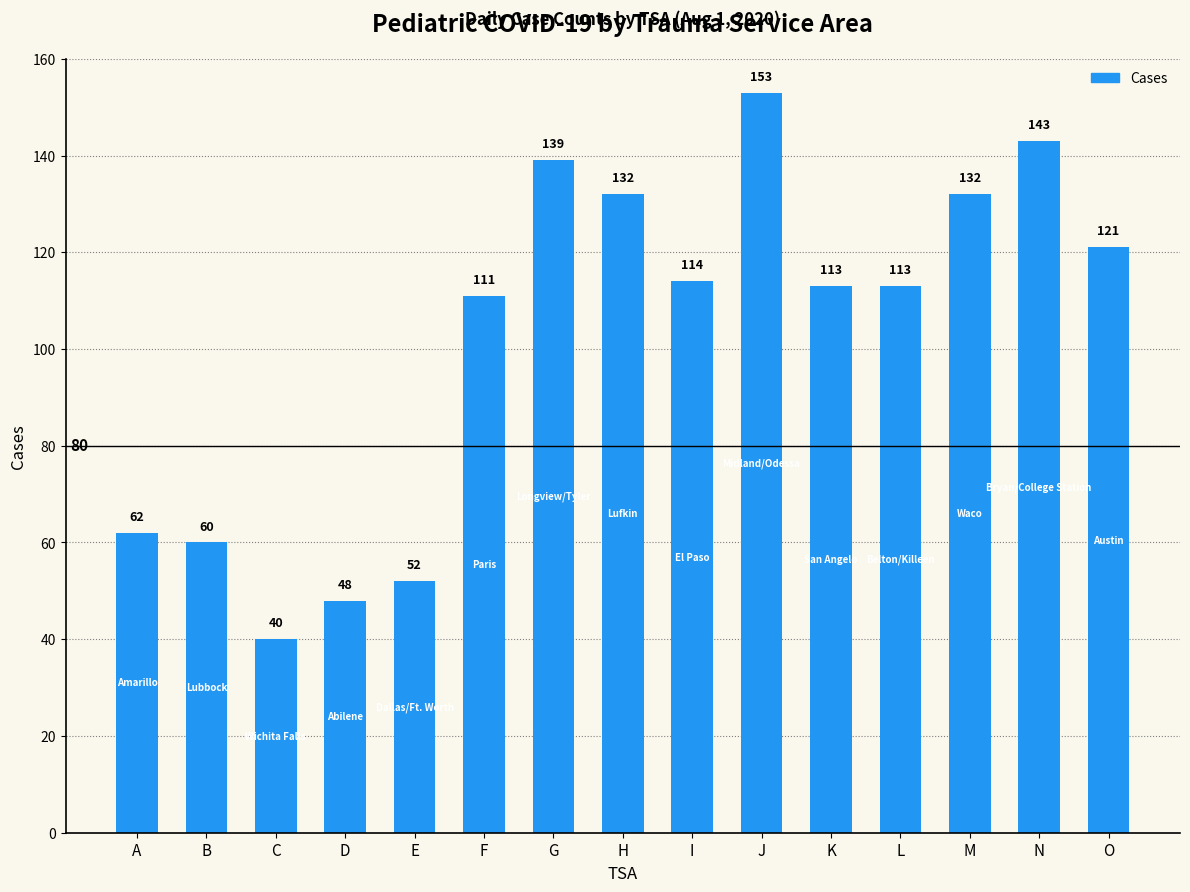

How many data points does each series have?

15